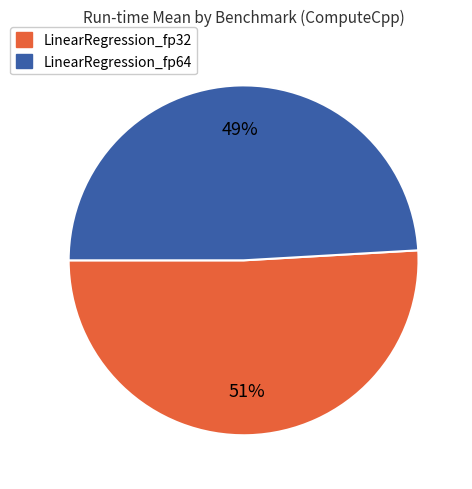

To the nearest percent, what portion does LinearRegression_fp64 represent?

49%